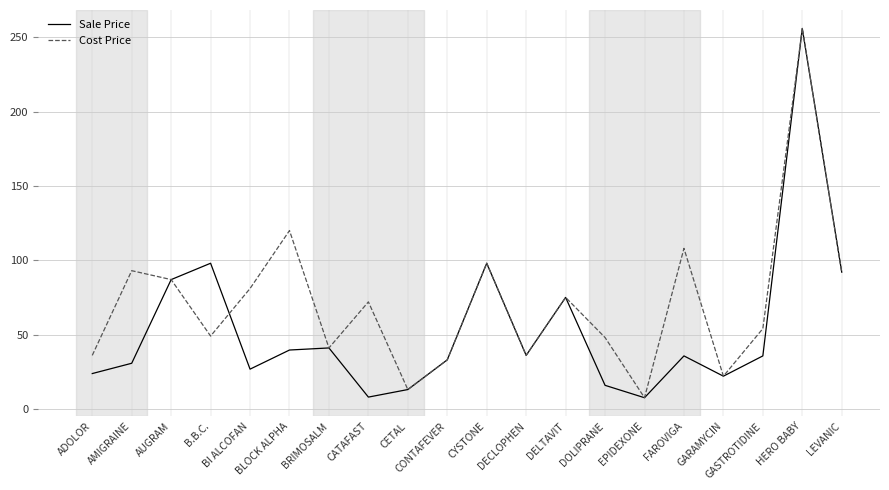

What is the highest value of the Sale Price series?

256.0